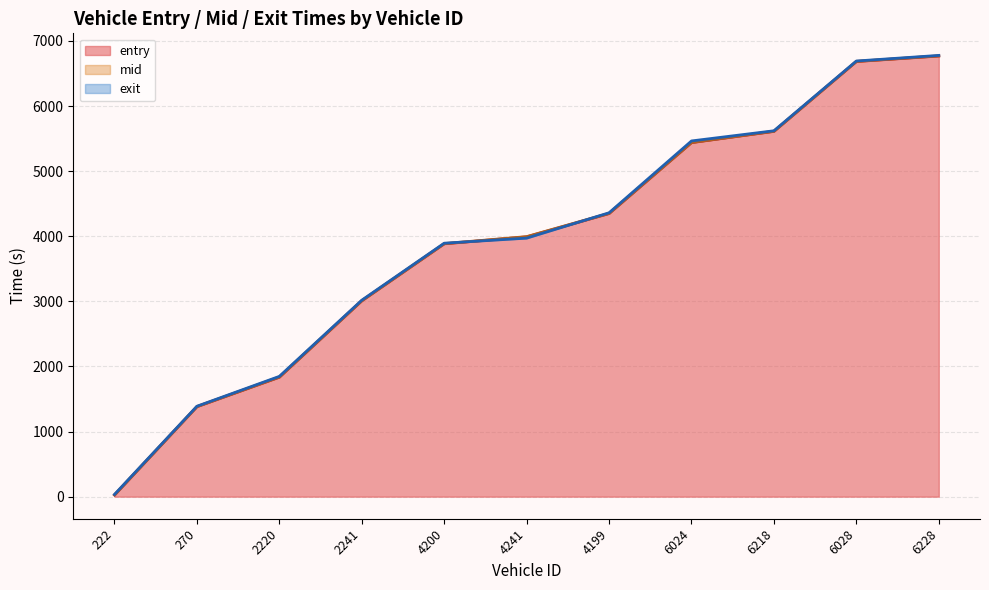

What is the greatest value displayed?

6777.8